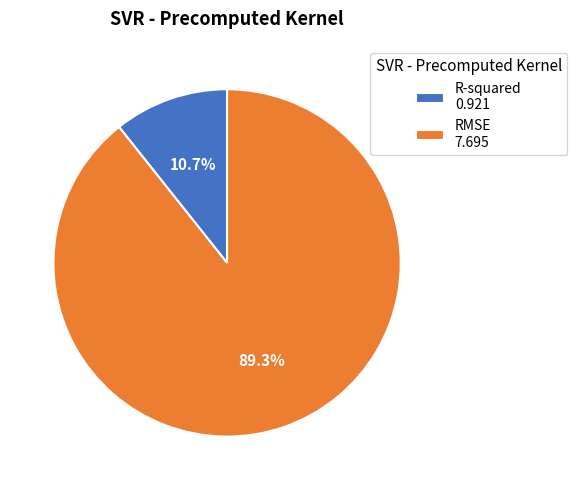

To the nearest percent, what portion does R-squared represent?

11%